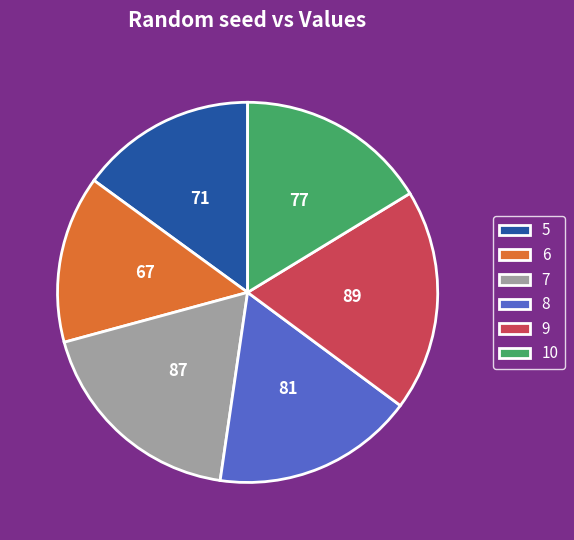

Between 5 and 6, which is larger?

5